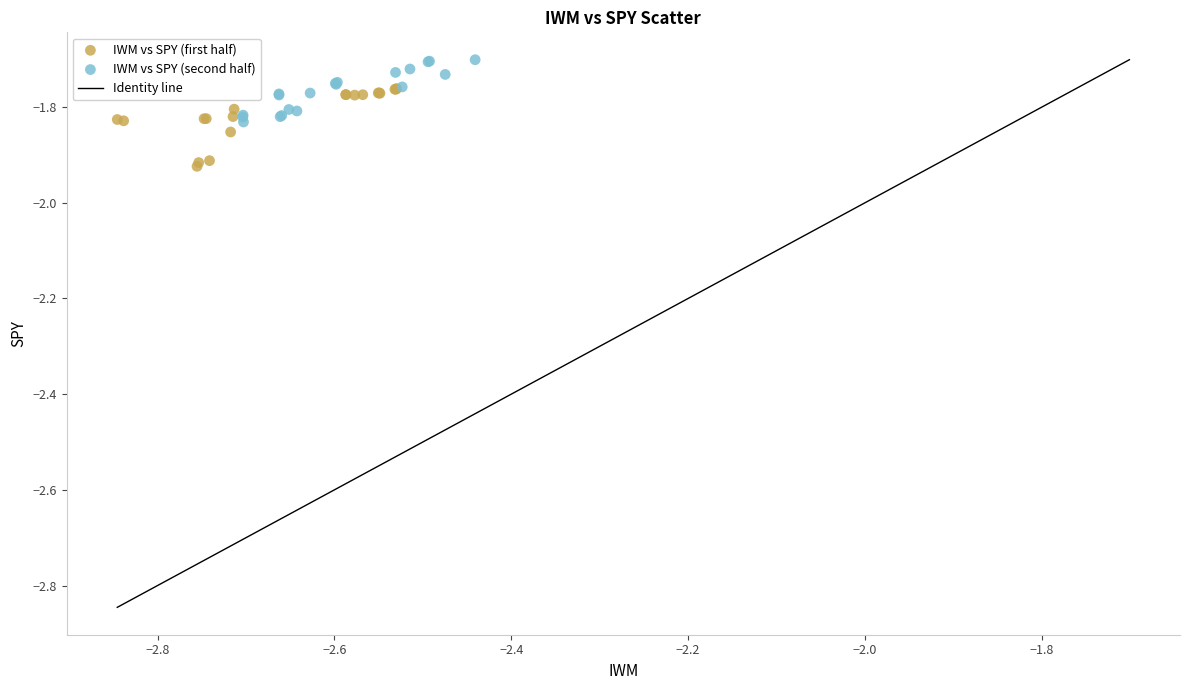

Which series reaches the minimum Y coordinate?

IWM vs SPY (first half)